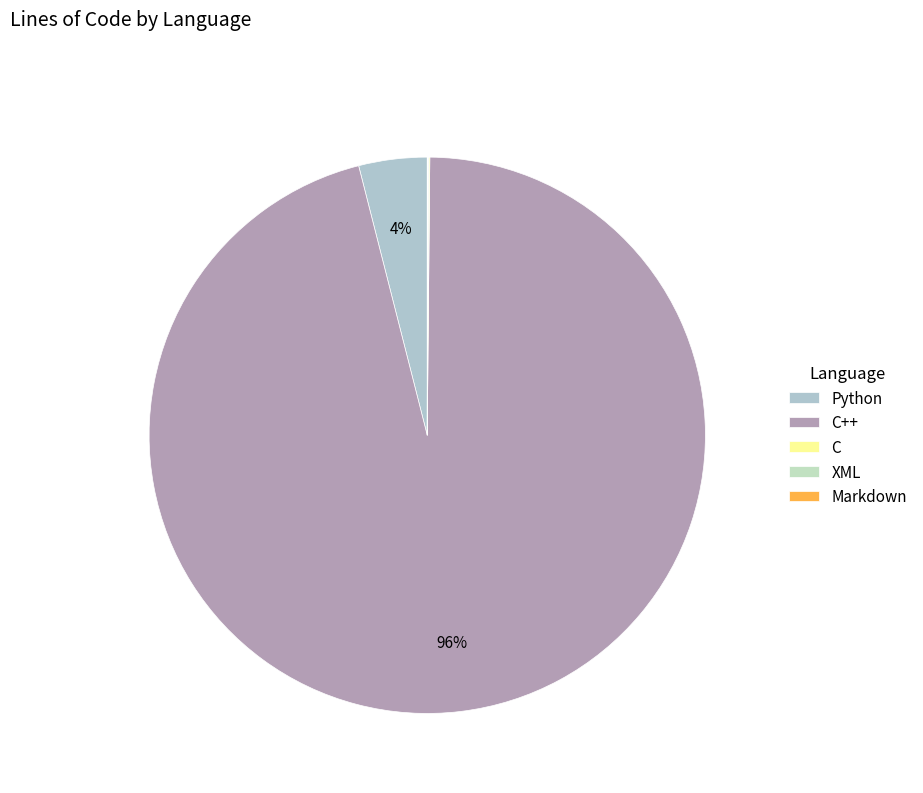

Is the sum of Python and Markdown greater than half?

No